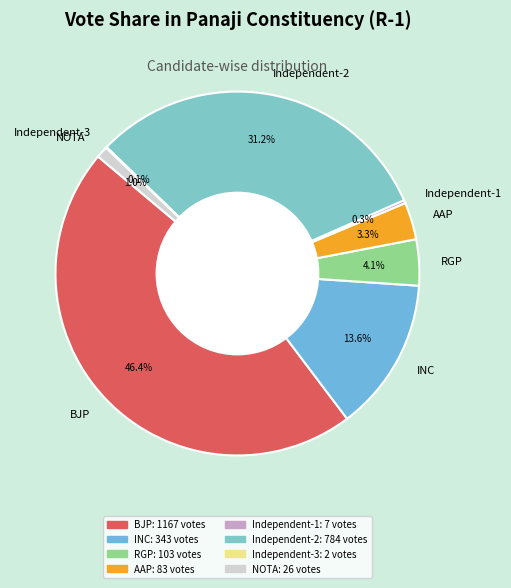

What is the largest slice in the pie chart?

BJP